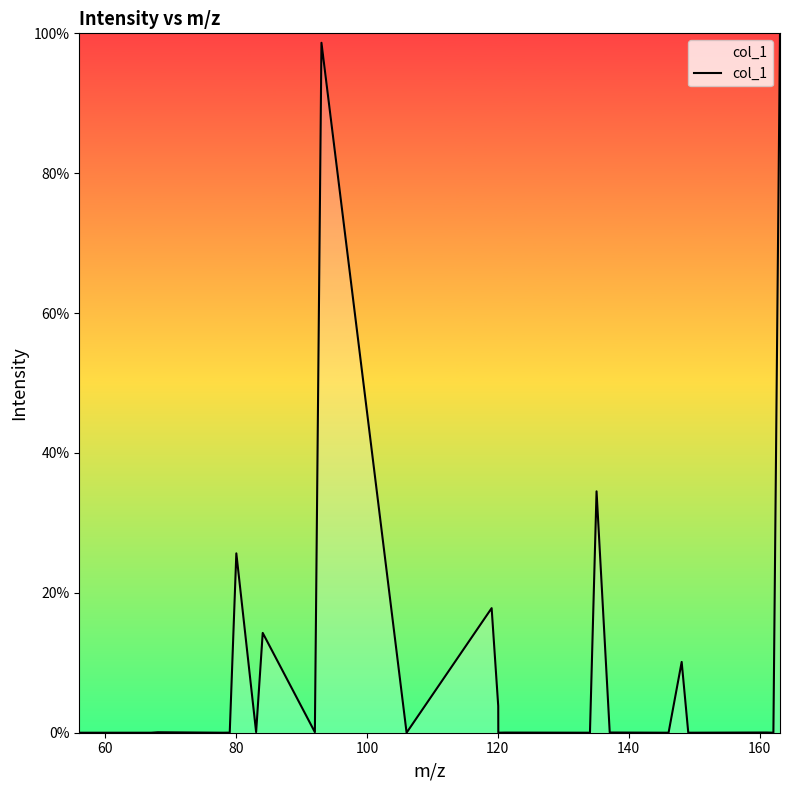

What is the greatest value displayed?

100.0